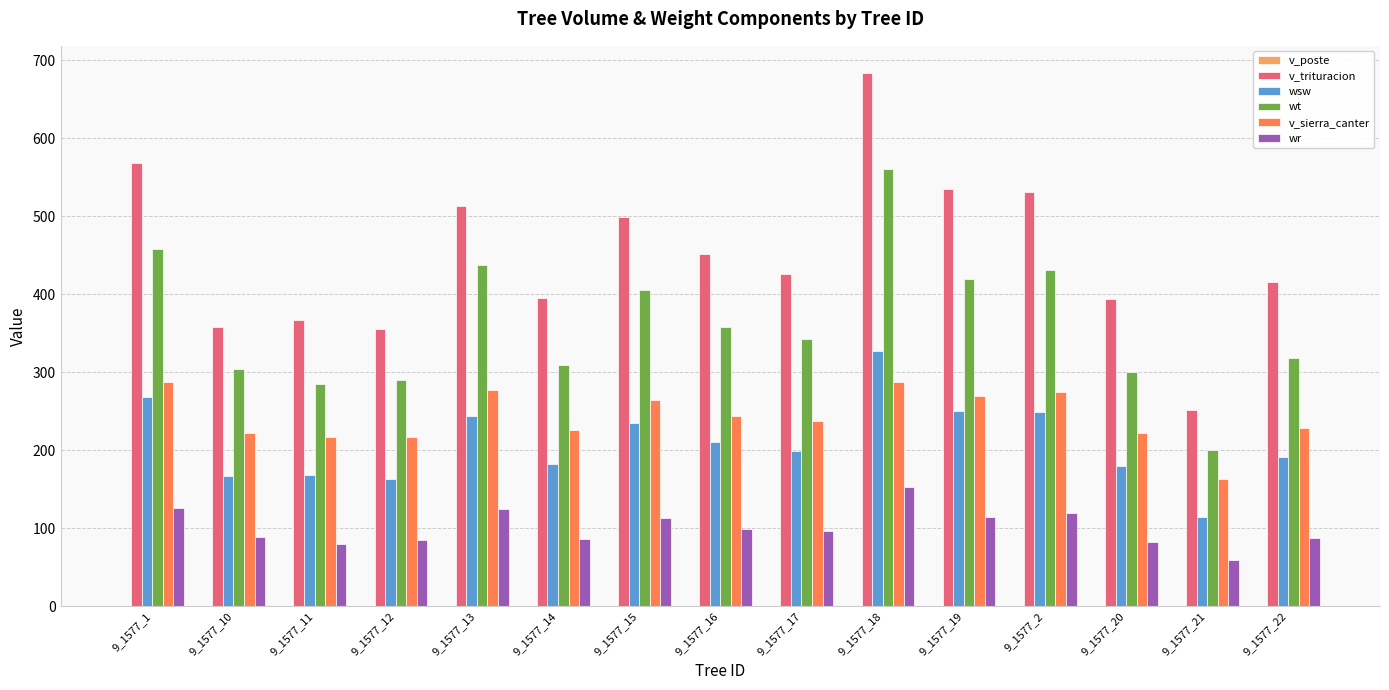

The value of wsw at 9_1577_22 is 110.3. True or false?

False